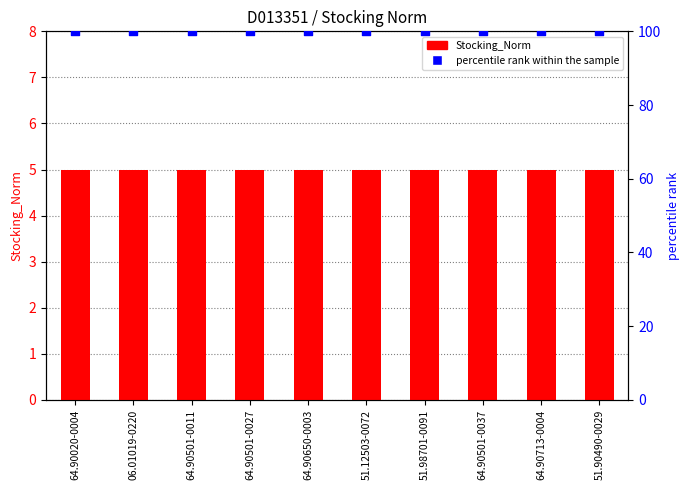

What are all the series names shown in the legend?

Stocking_Norm, percentile rank within the sample